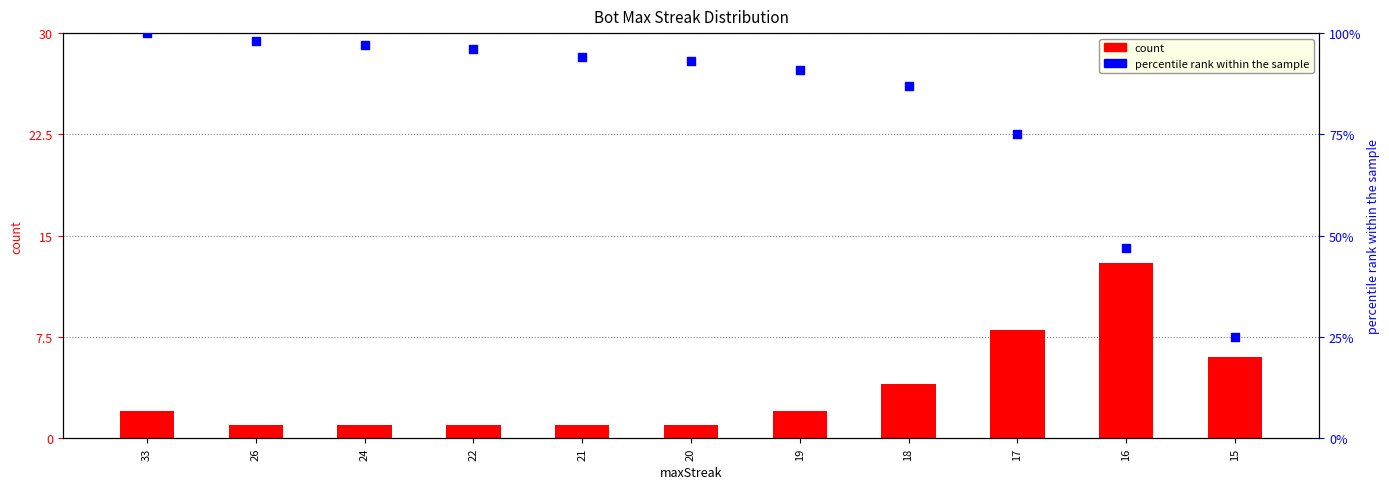

Which series reaches the minimum Y coordinate?

count